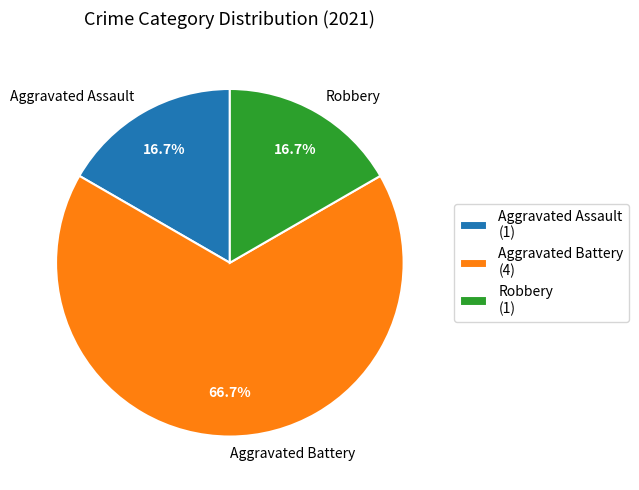

How many slices are in this pie chart?

3